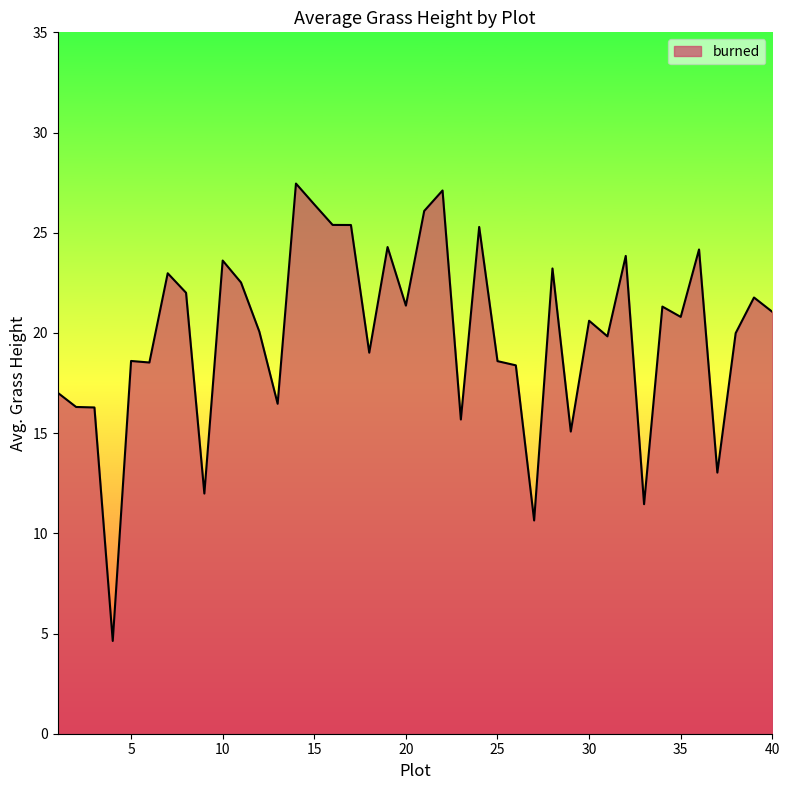

Does the chart have visible grid lines?

No